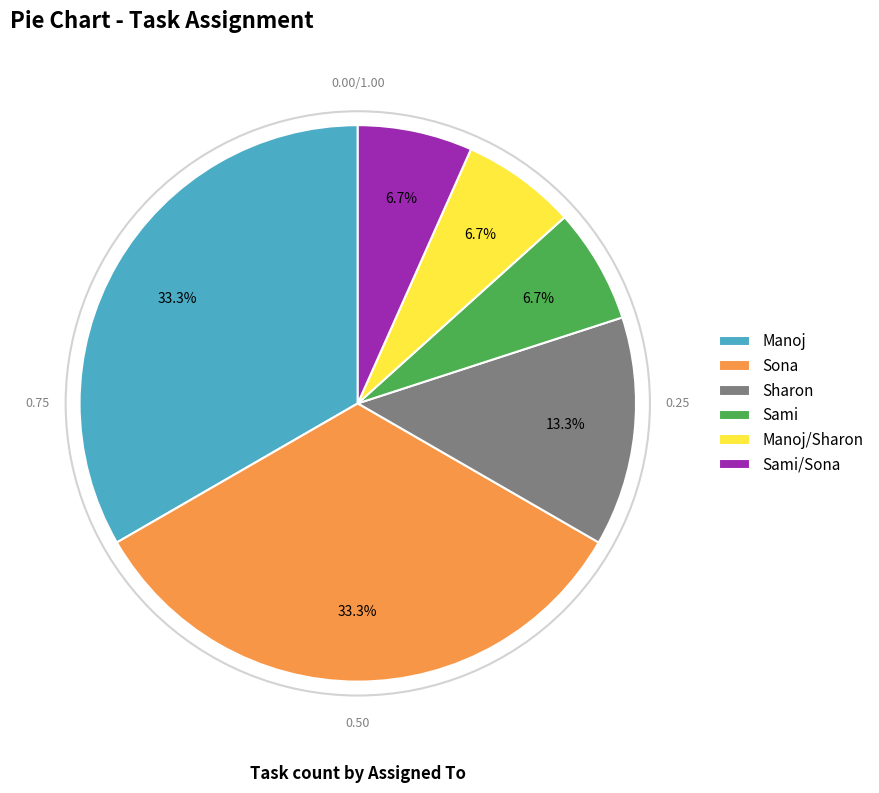

What percentage is the Manoj slice, to the nearest percent?

33%